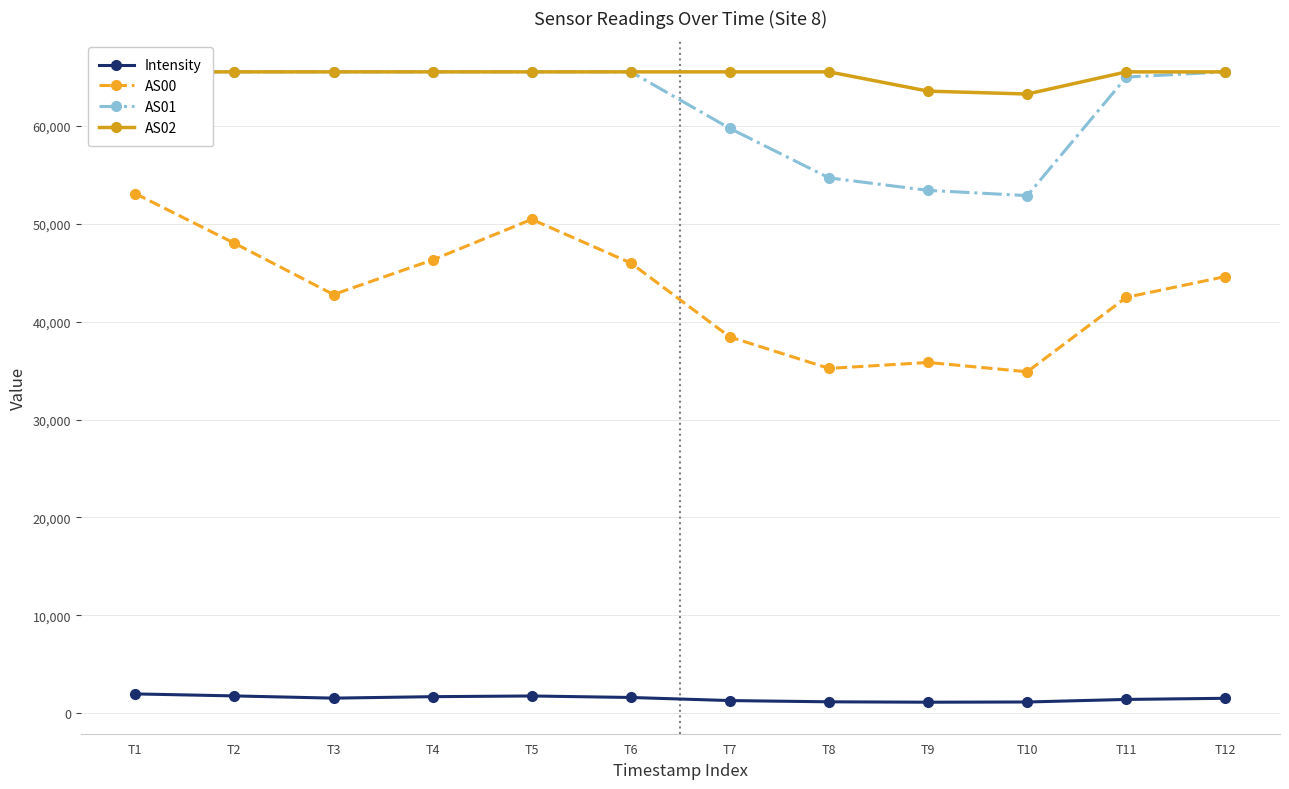

List the labels in order of Intensity value, smallest first.

T9, T10, T8, T7, T11, T12, T3, T6, T4, T5, T2, T1